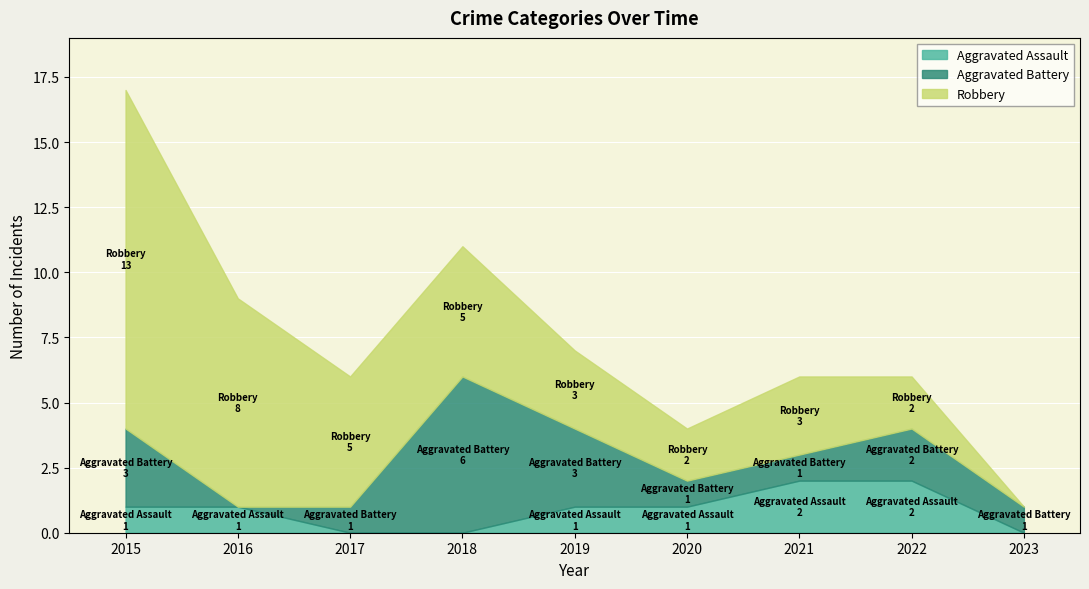

What is the difference between the highest and lowest values at 2018?

6